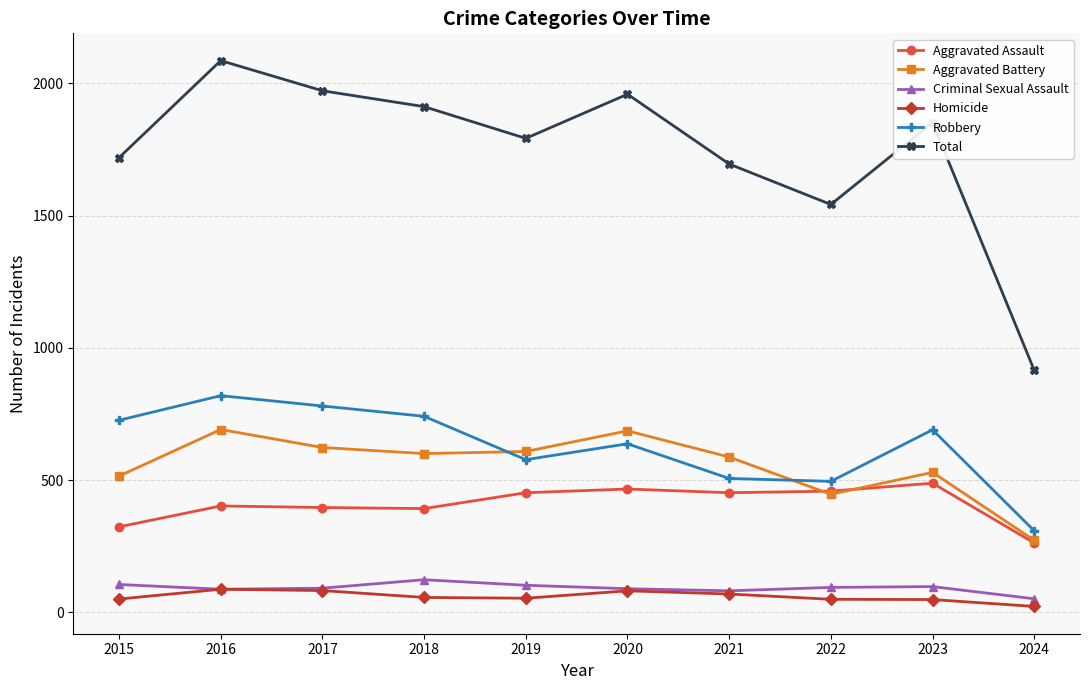

What are all the series names shown in the legend?

Aggravated Assault, Aggravated Battery, Criminal Sexual Assault, Homicide, Robbery, Total